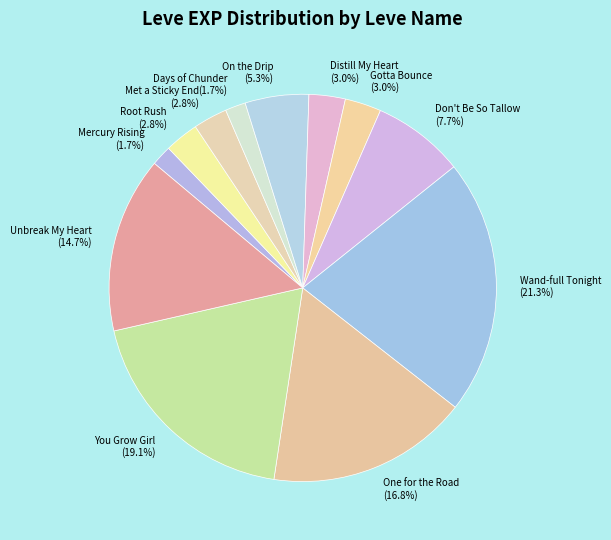

What is the largest slice in the pie chart?

Wand-full Tonight